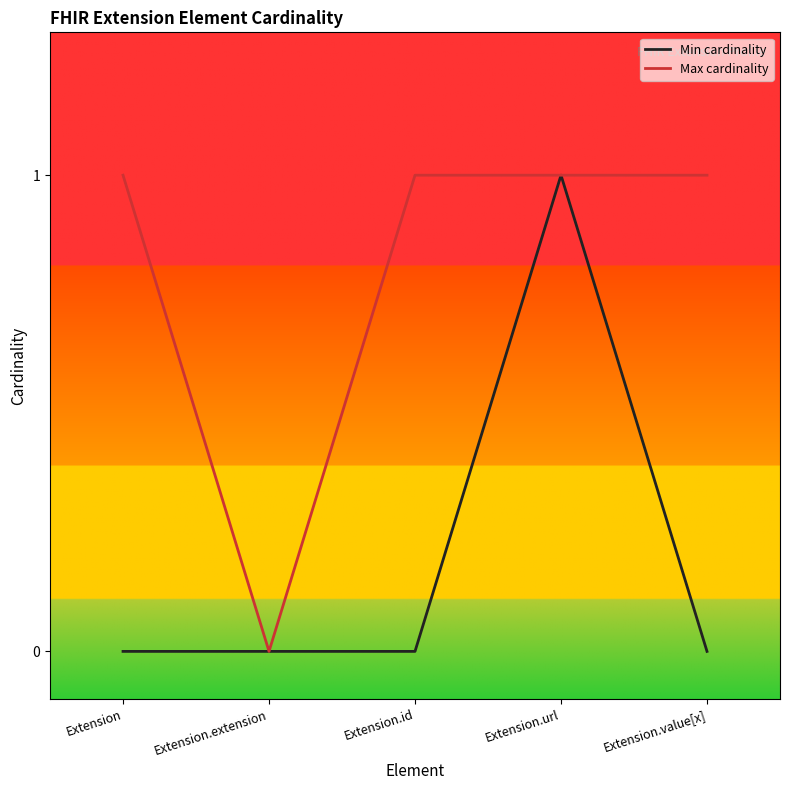

What is the difference between the Max cardinality values at Extension.extension and Extension.id?

1